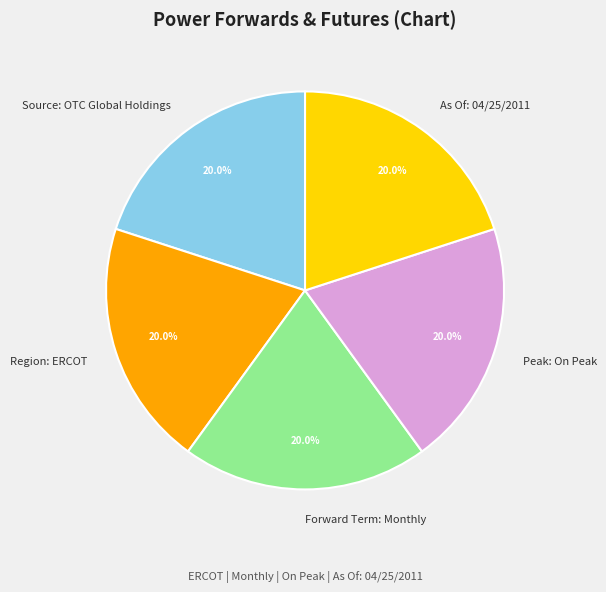

Approximately how many times larger is the value at Region: ERCOT compared to As Of: 04/25/2011?

1.0